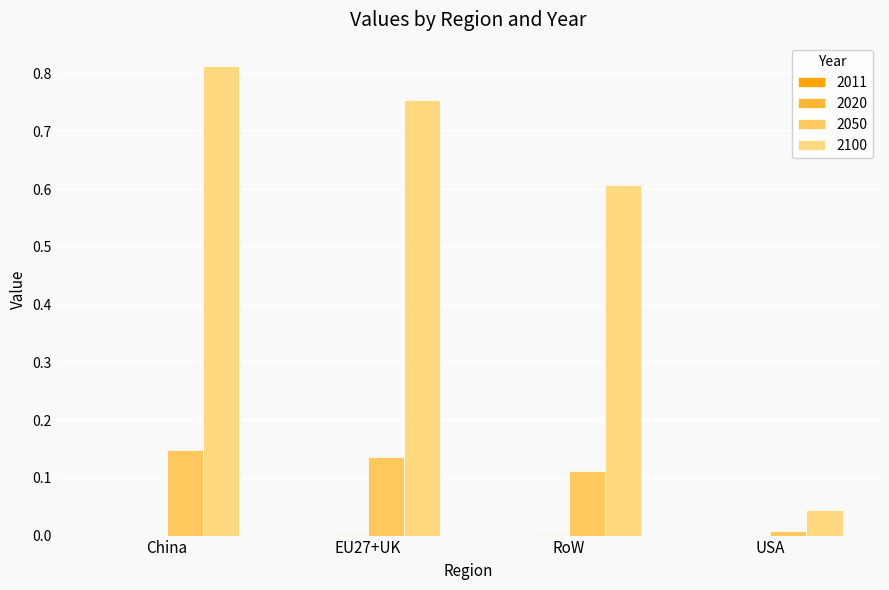

Rank the series by their maximum value, from highest to lowest.

2100, 2050, 2020